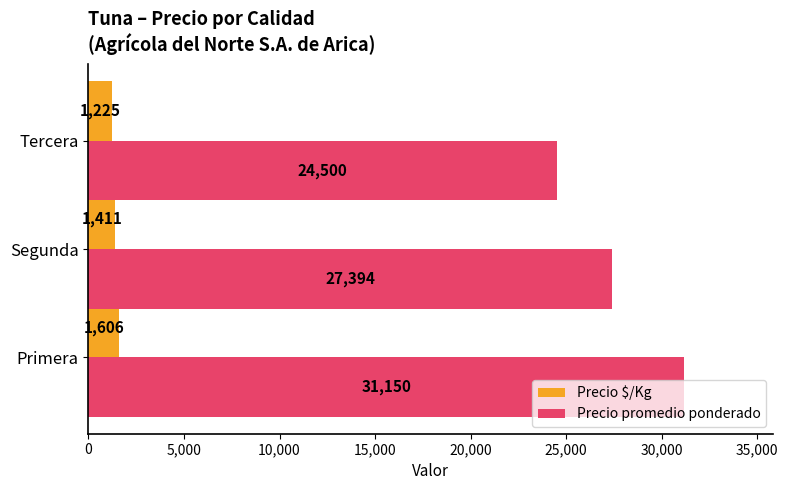

How many data points does each series have?

3